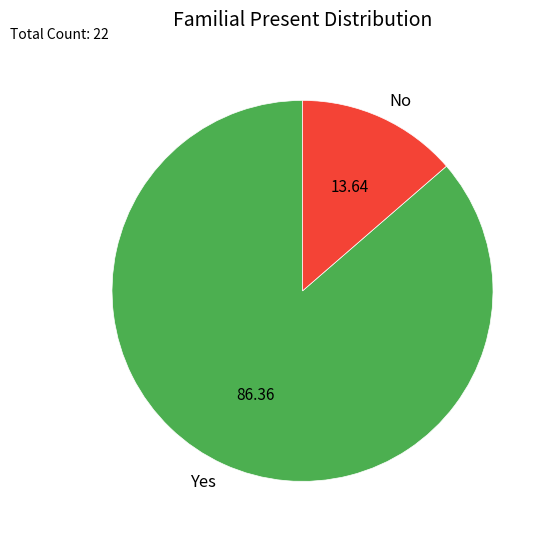

Which has a higher value, No or Yes?

Yes